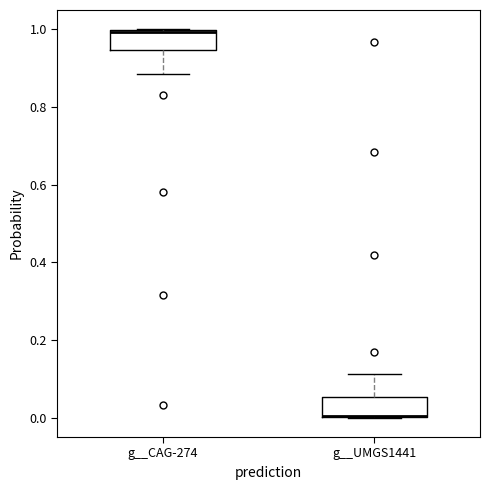

Where is the lower edge of the box for g__CAG-274 on the y-axis? The values are not printed on the chart, so give them approximately, as read against the axis.

0.94